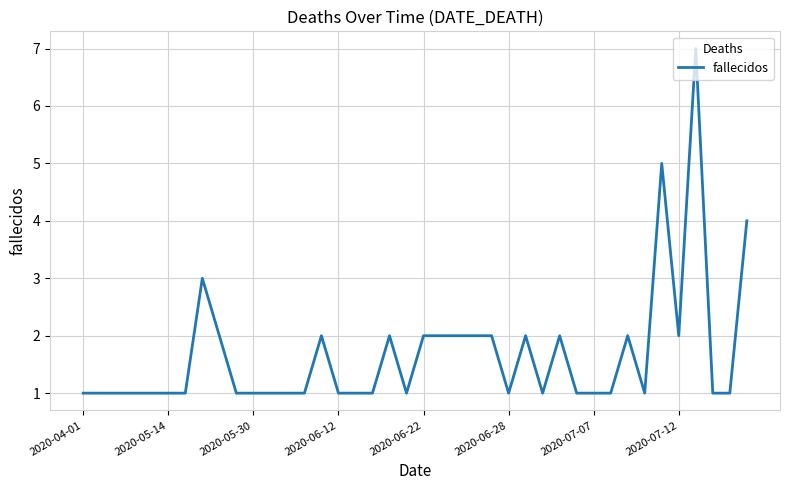

What is the maximum value shown in the chart?

7